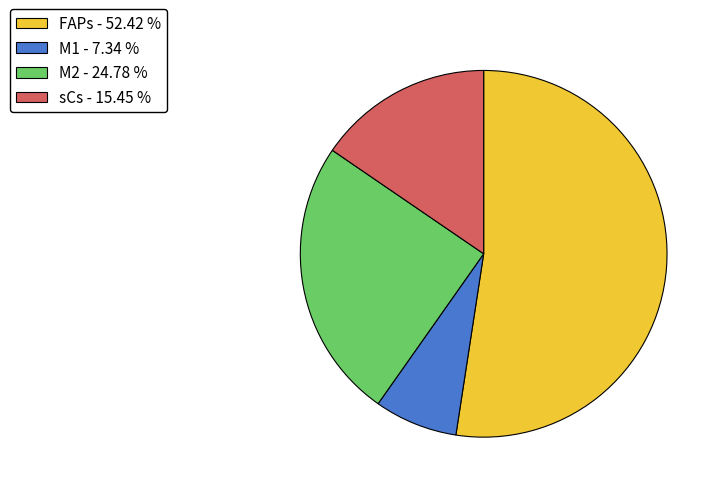

Approximately how many times larger is the value at sCs compared to FAPs?

0.3